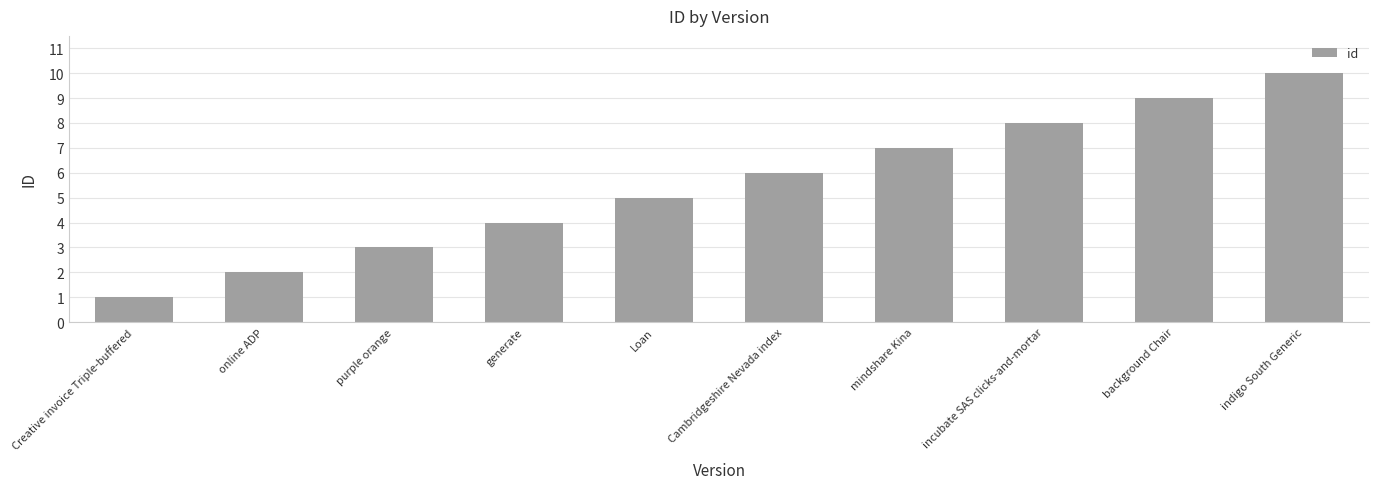

List the labels in order of value, largest first.

indigo South Generic, background Chair, incubate SAS clicks-and-mortar, mindshare Kina, Cambridgeshire Nevada index, Loan, generate, purple orange, online ADP, Creative invoice Triple-buffered